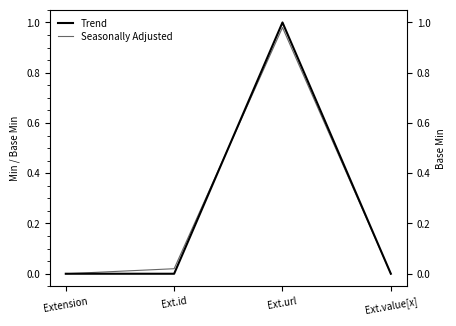

At which category does the chart reach its peak across all series?

Ext.url